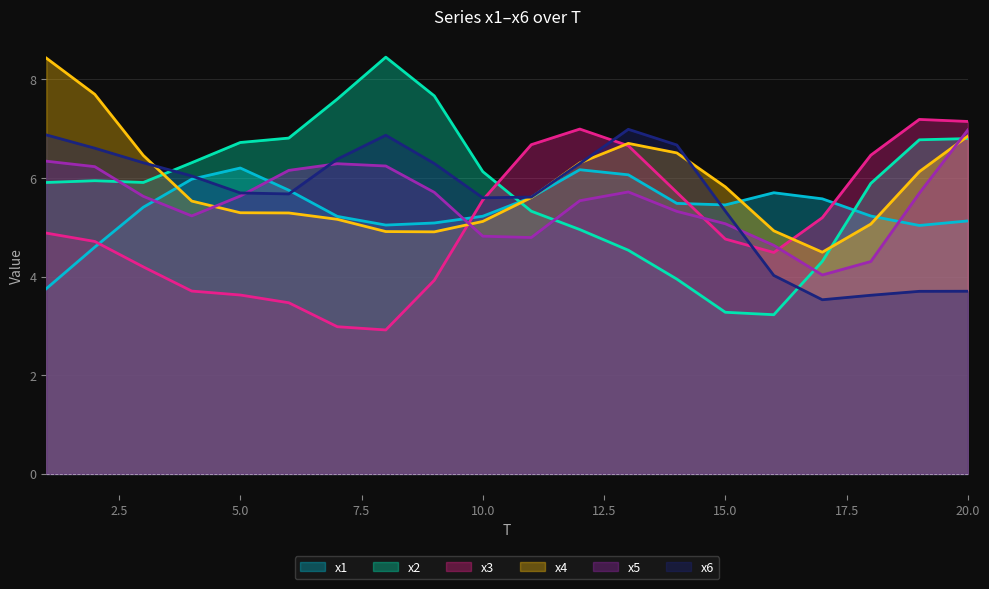

Which series has the largest range (max minus min)?

x2